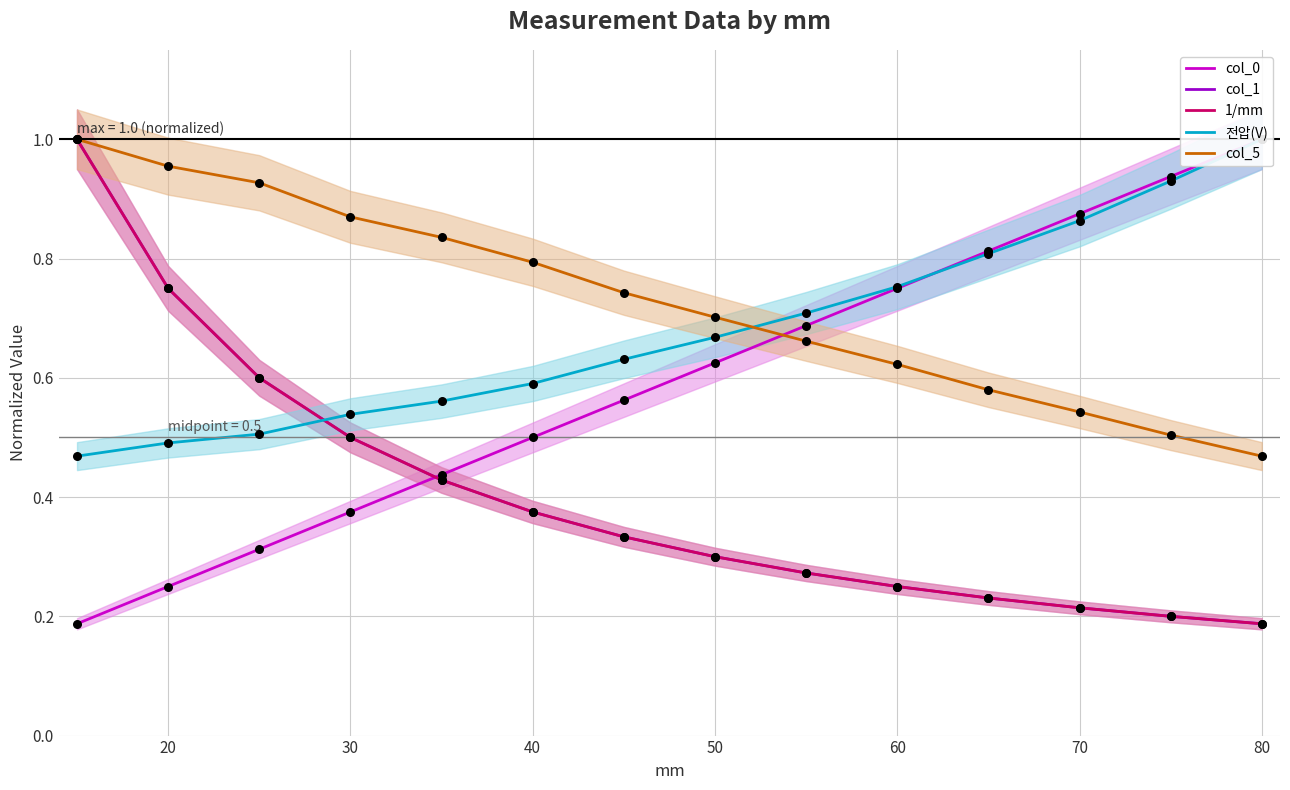

Which series has the largest Y range (max minus min)?

col_0